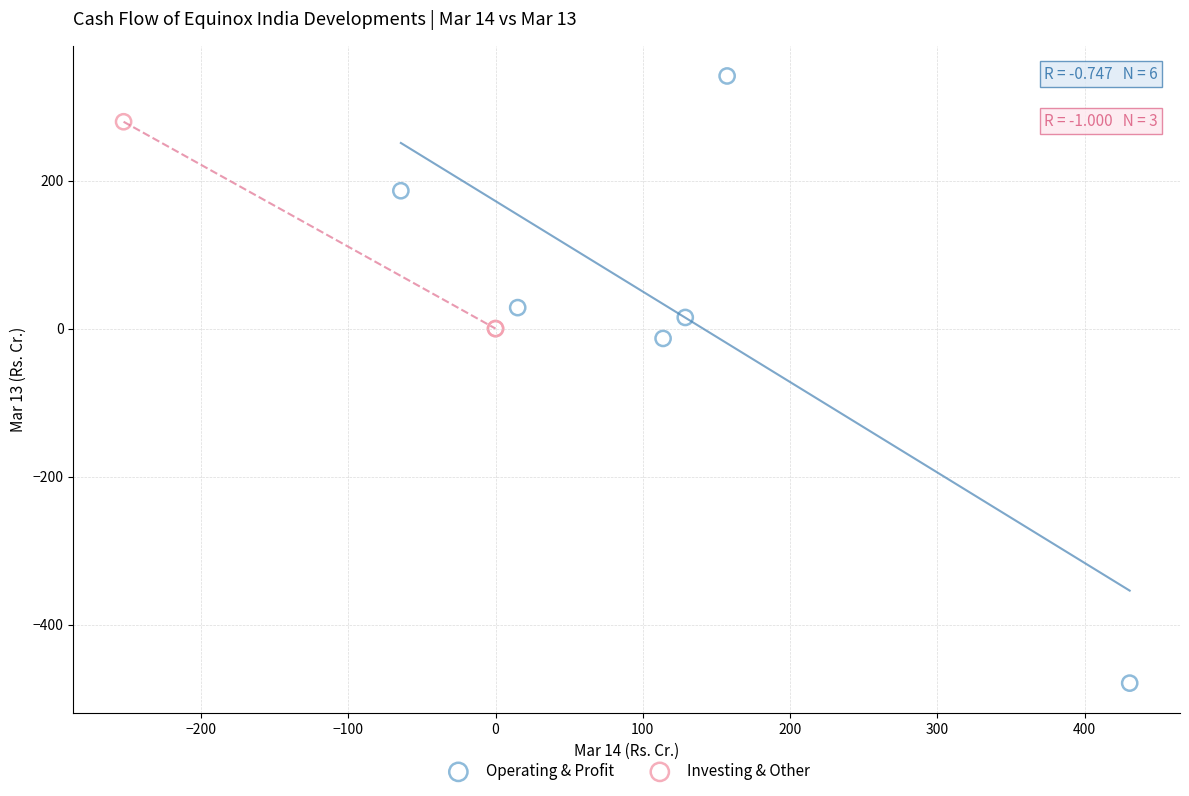

What are all the series names shown in the legend?

Operating & Profit, Investing & Other